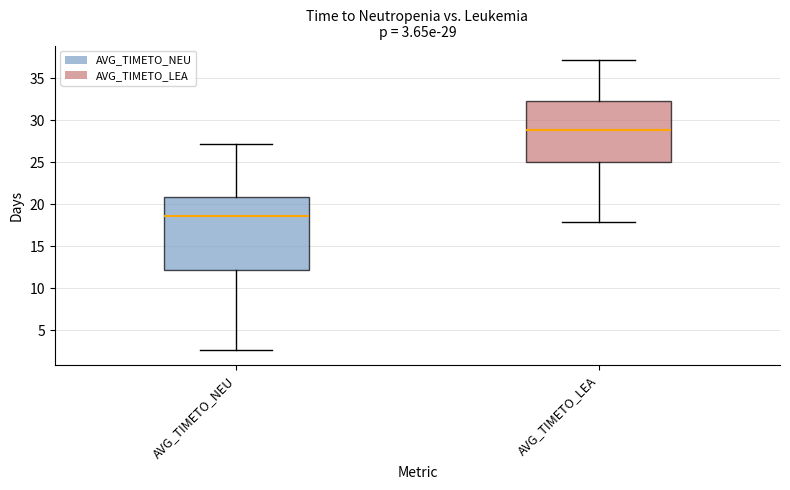

Which box has the lowest median line?

AVG_TIMETO_NEU